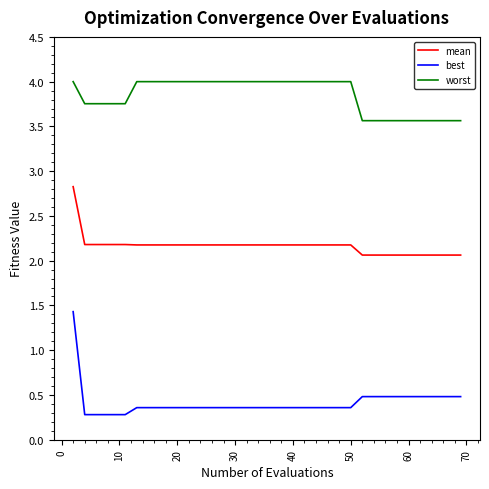

What is the minimum value shown in the chart?

0.3